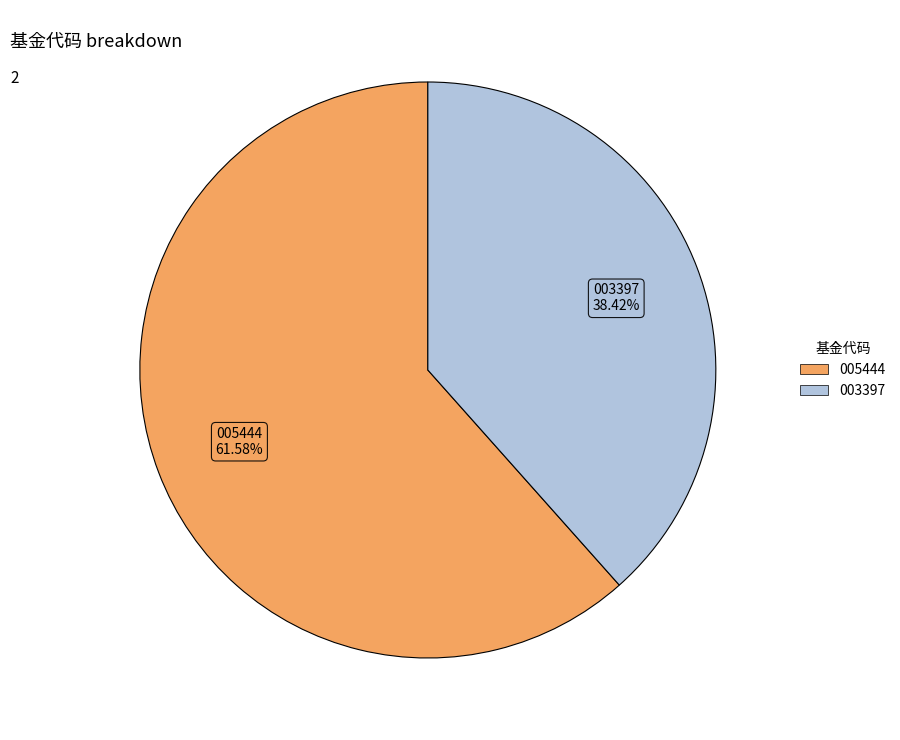

Which category has the smallest portion of the pie?

003397